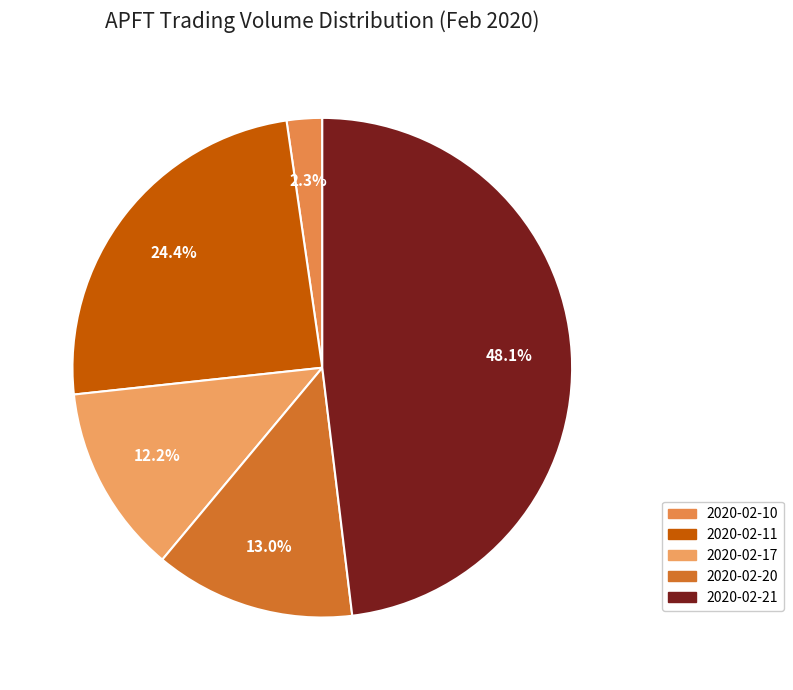

Which category has the biggest portion of the pie?

2020-02-21